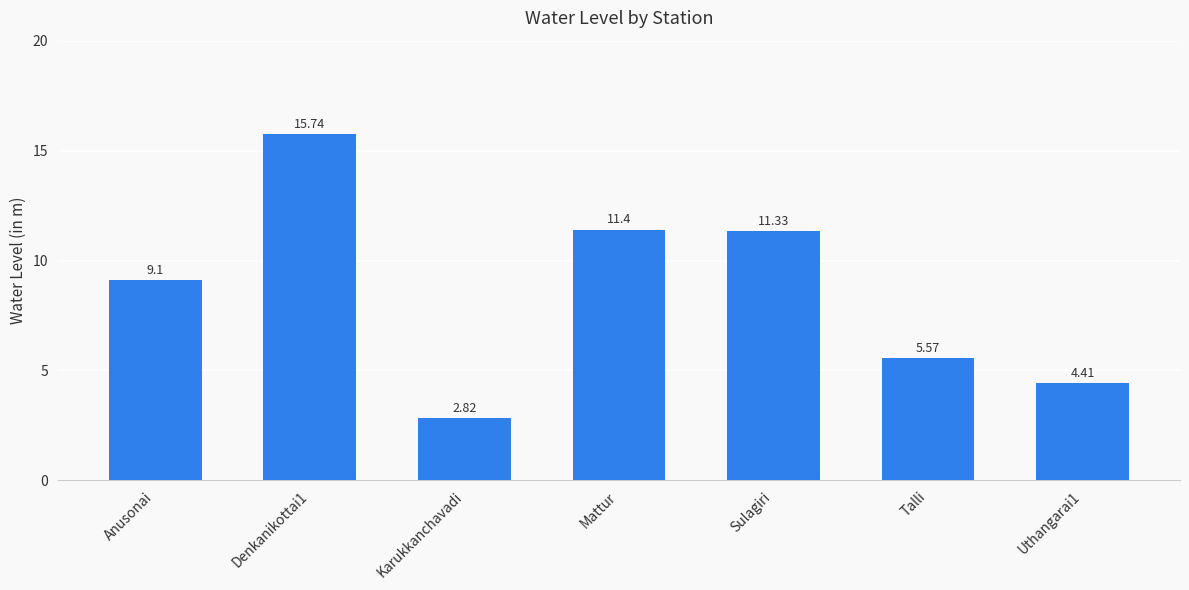

Does the chart contain stacked bars?

No